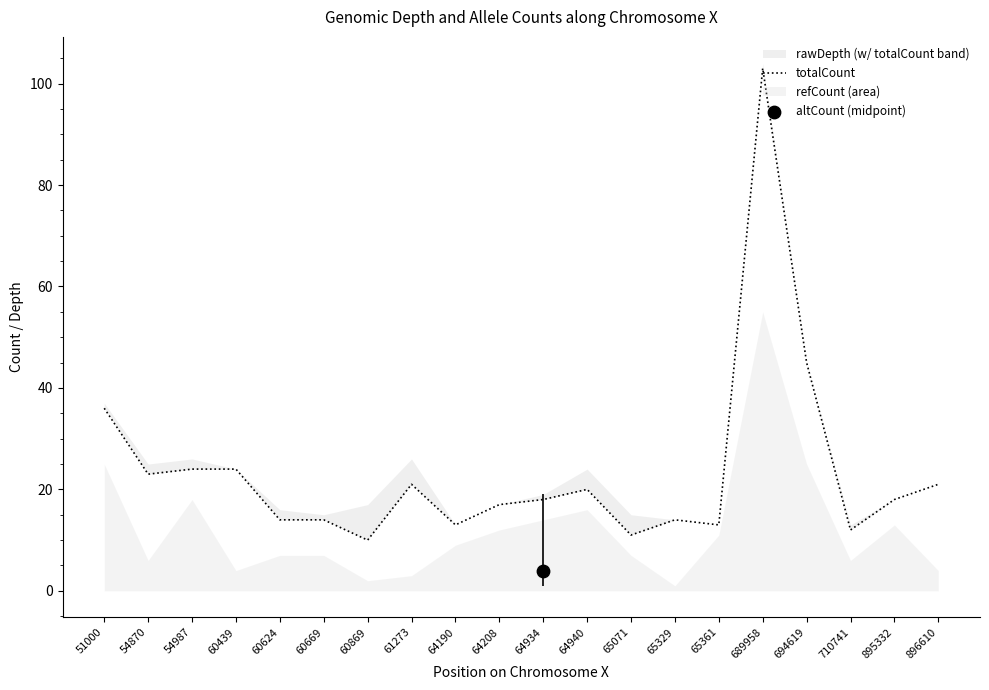

What is the change in value from 61273 to 689958?

+82